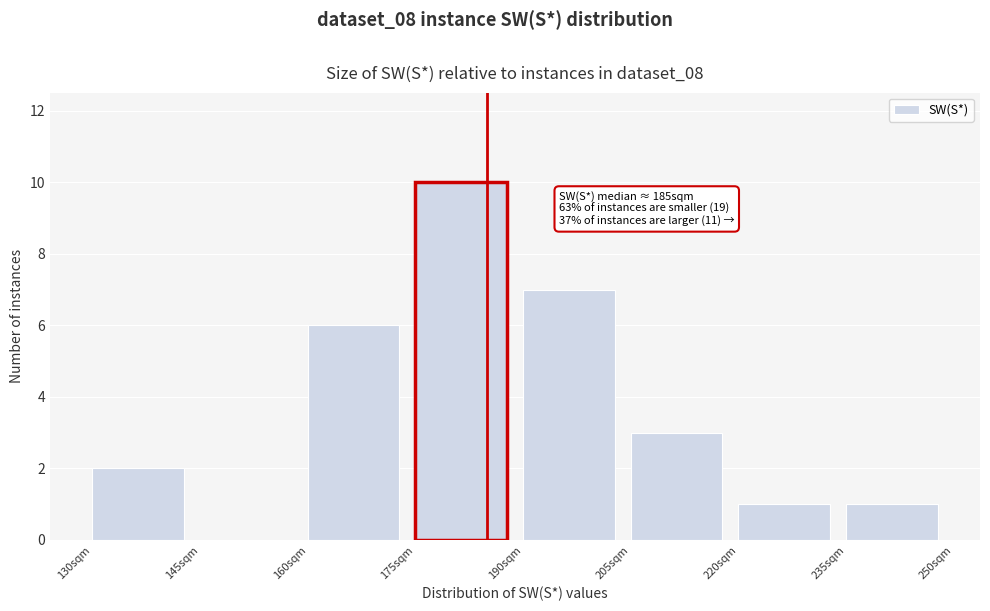

Which range on the x-axis has the tallest bar?

175 to 190